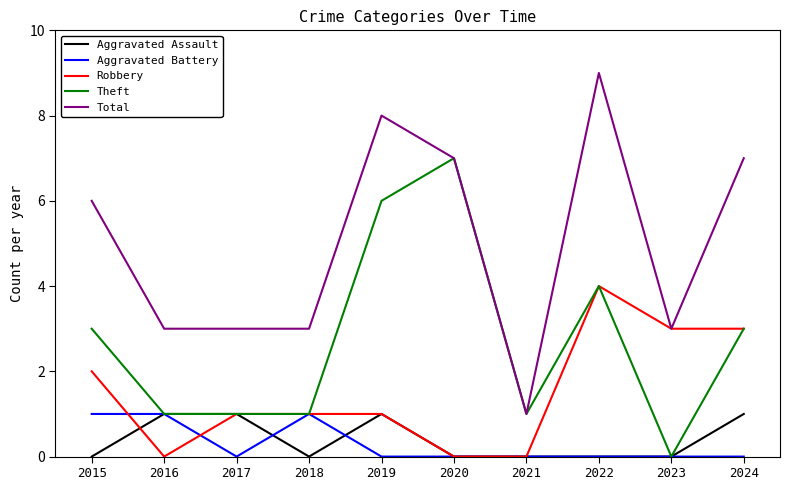

How many values in Theft are above zero?

9